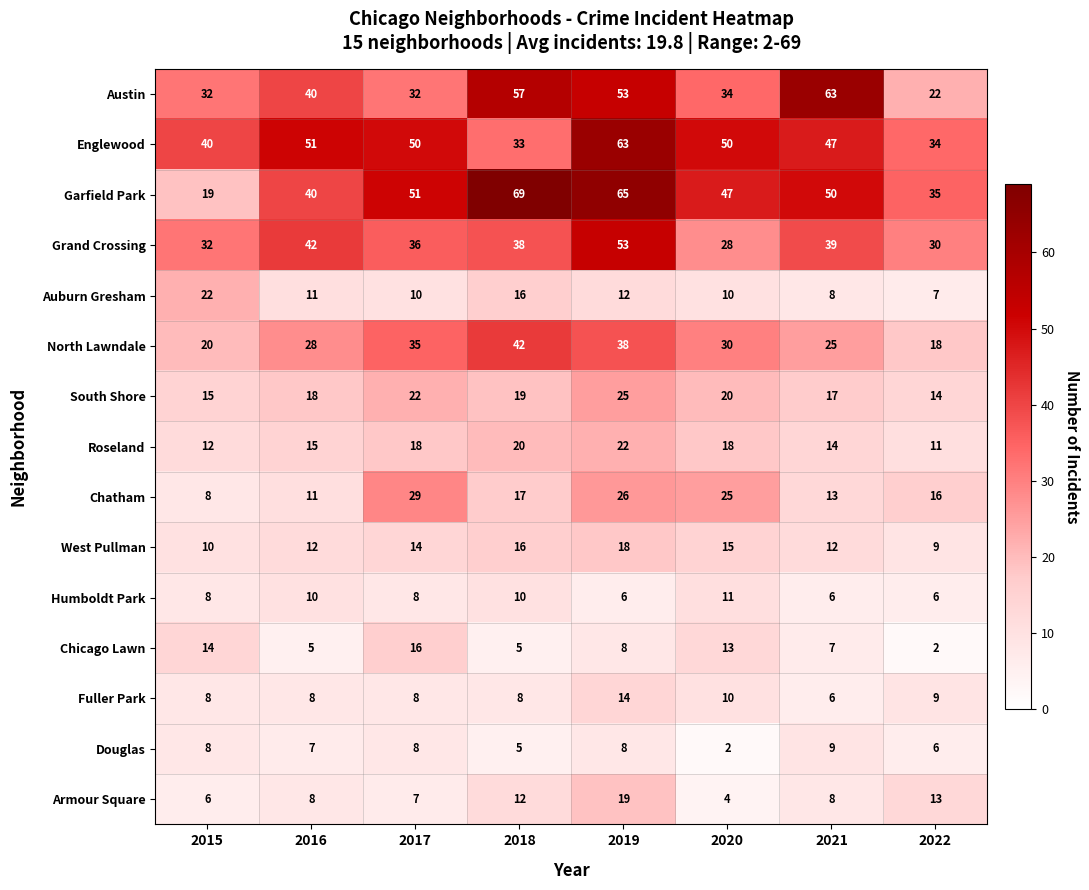

Which series has the largest total across all categories?

Garfield Park